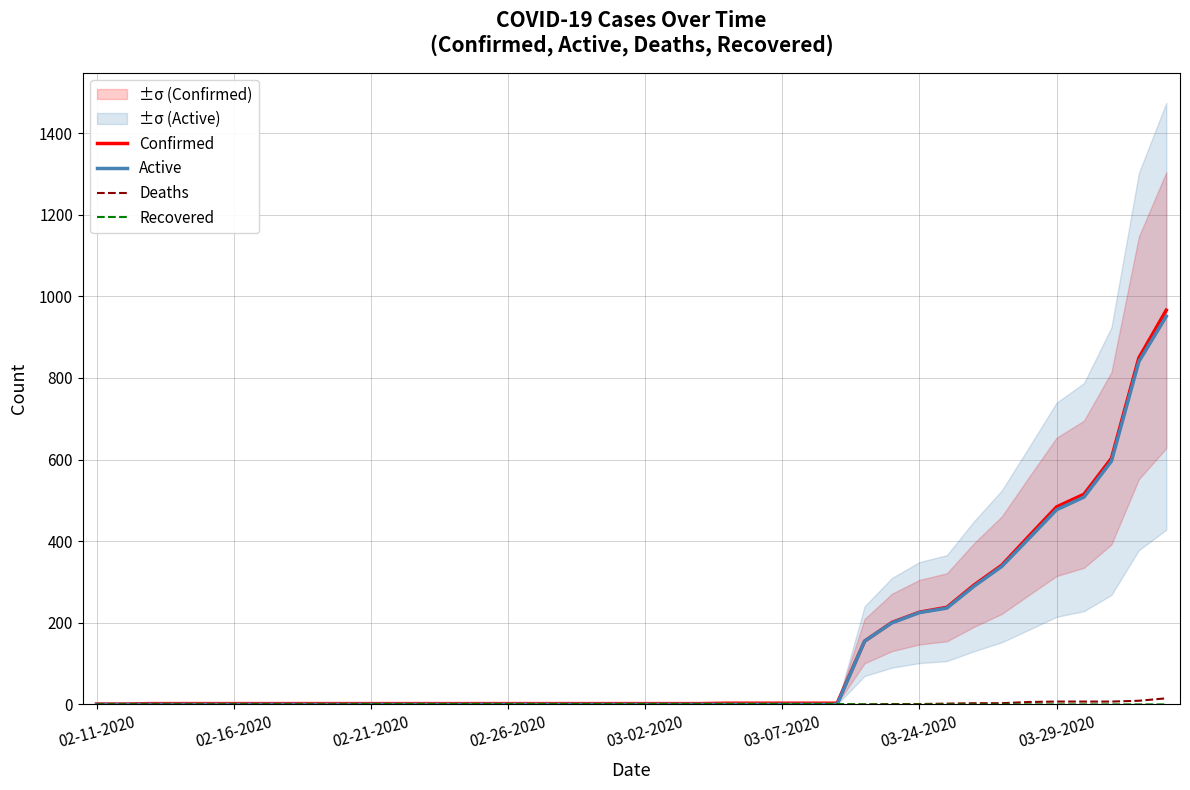

What is the average value of the Deaths series?

2